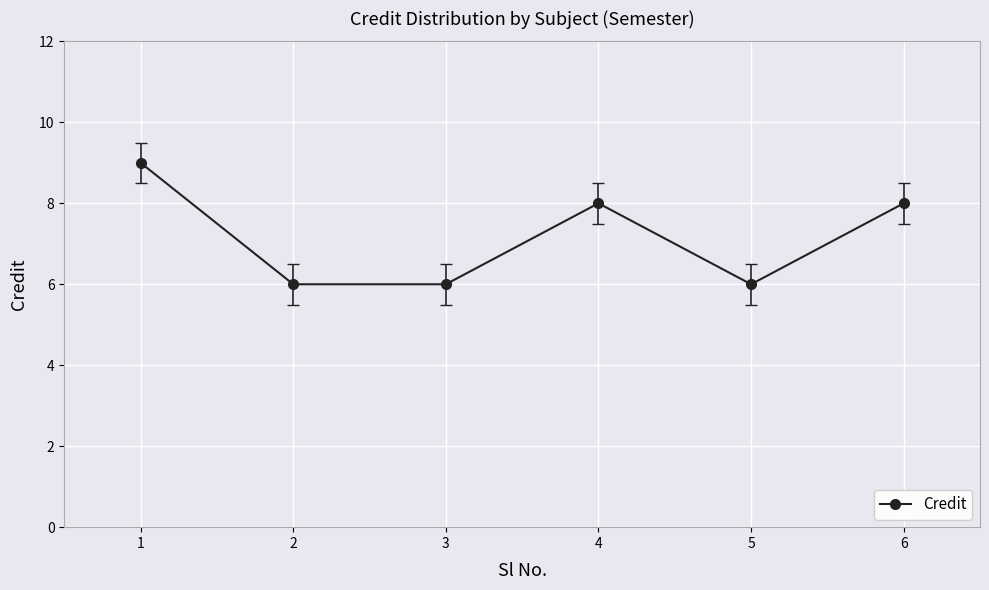

What is the approximate value at 2?

6